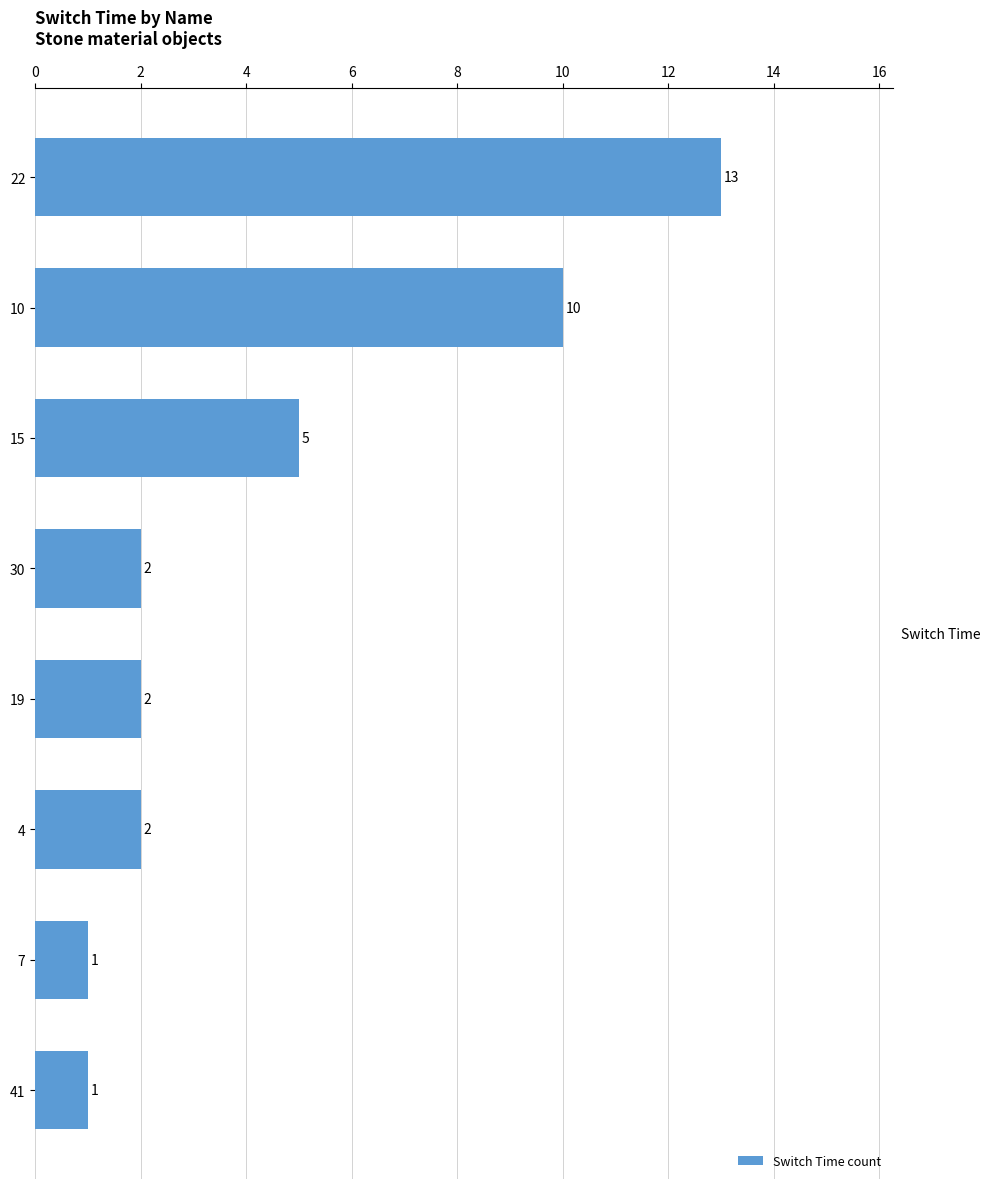

Are the bars horizontal?

Yes